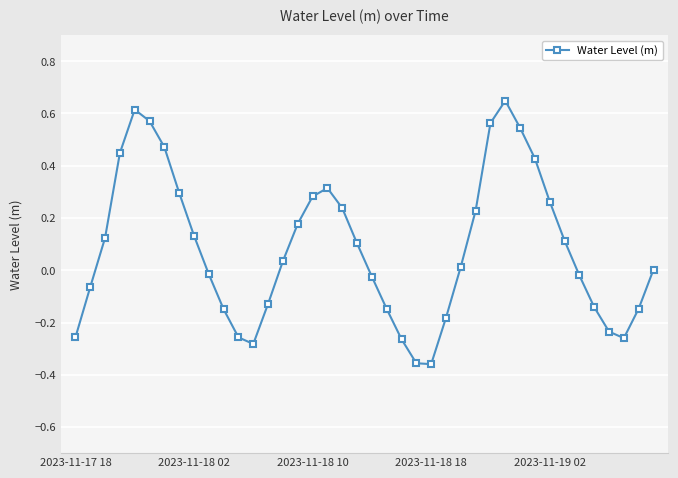

How many interior local peaks (higher than both neighbors) does the data have?

3